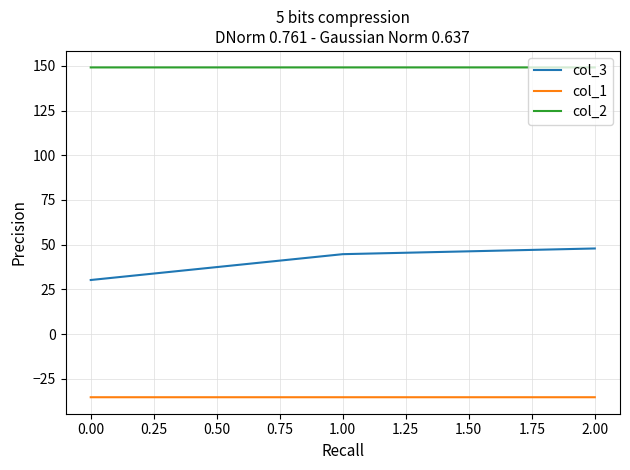

Reading left to right, what are all the values shown in this chart?

col_3: 30.2	44.7	47.9
col_1: -35.4	-35.4	-35.4
col_2: 149.2	149.2	149.2